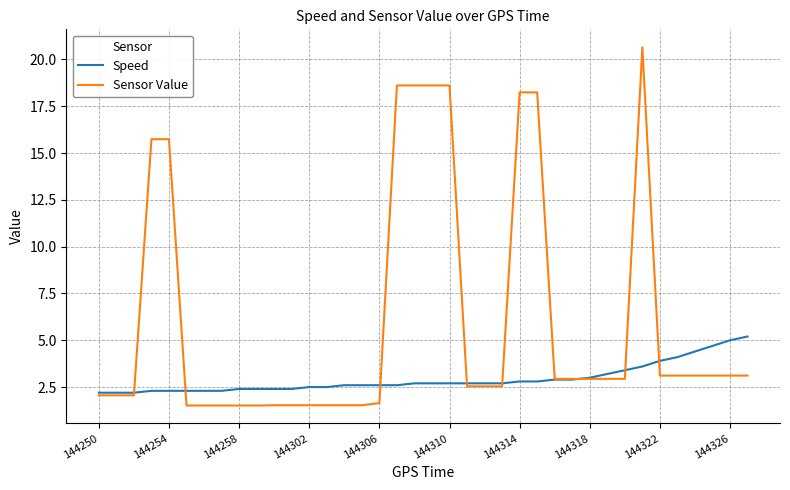

What is the average value of the Speed series?

2.9